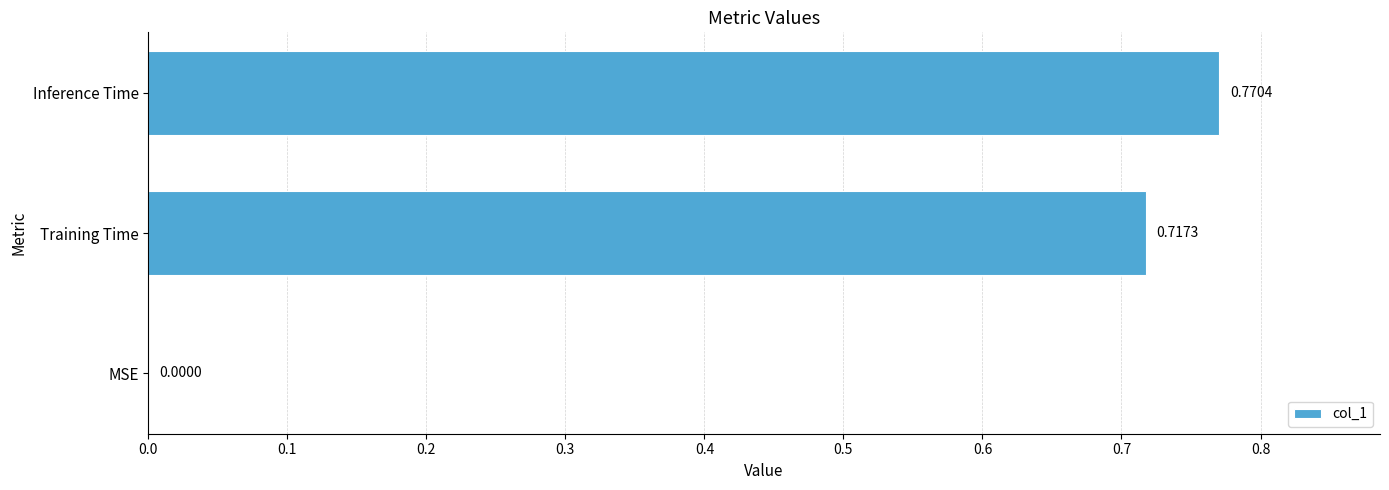

Where is the data nearest to the value 0?

MSE